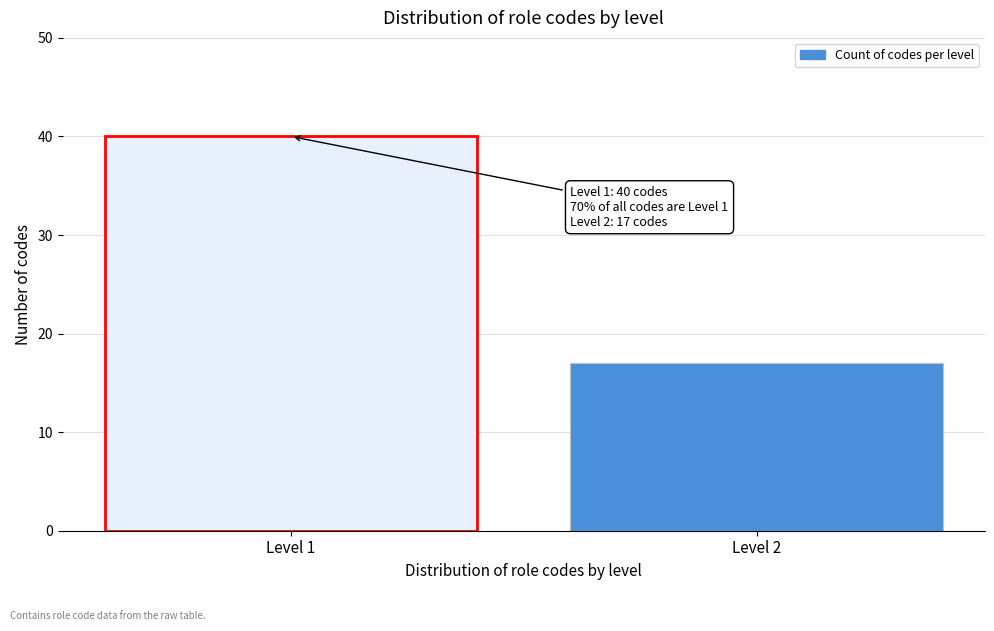

Reading right to left, transcribe all the data shown in this chart.

17	40